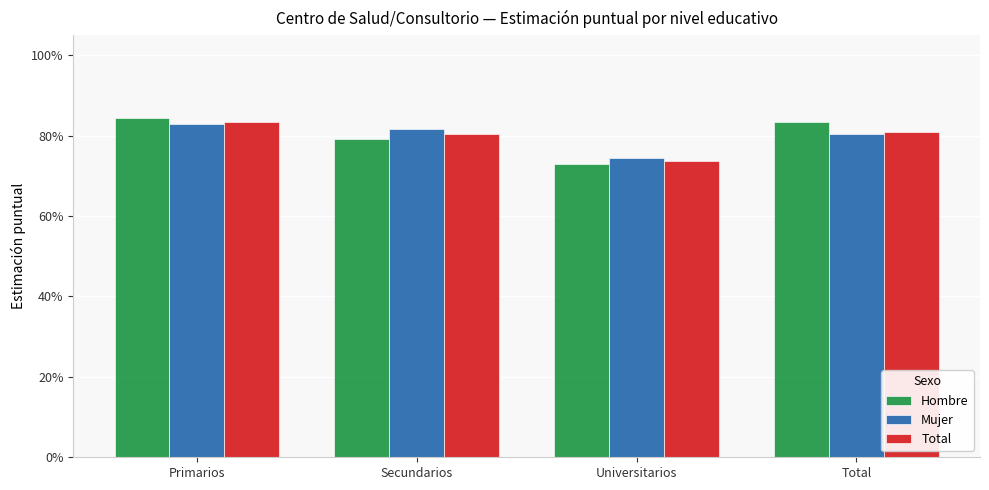

Which series has the widest spread of values?

Hombre